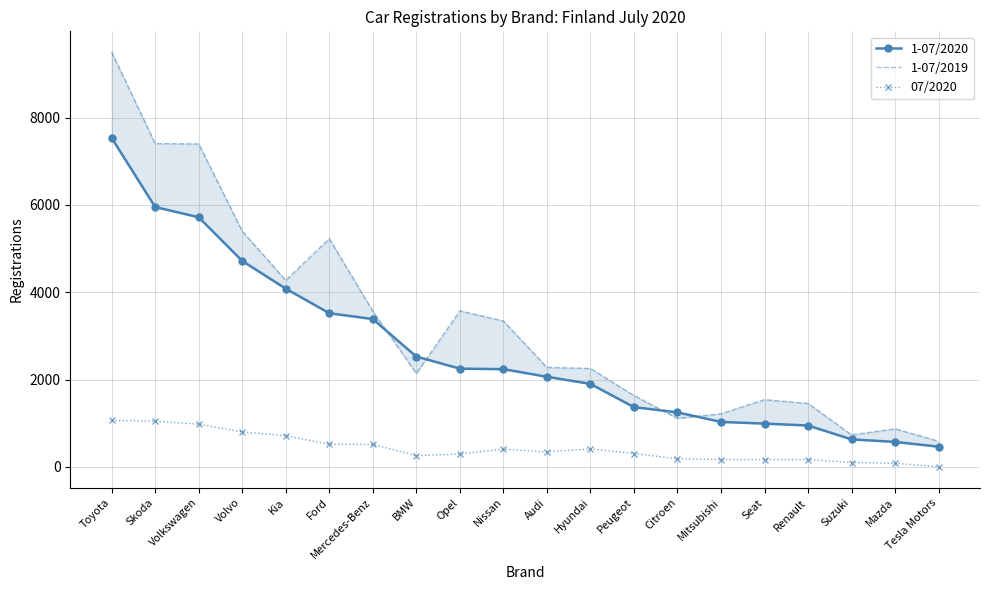

Is this an area chart (filled region under the line)?

No